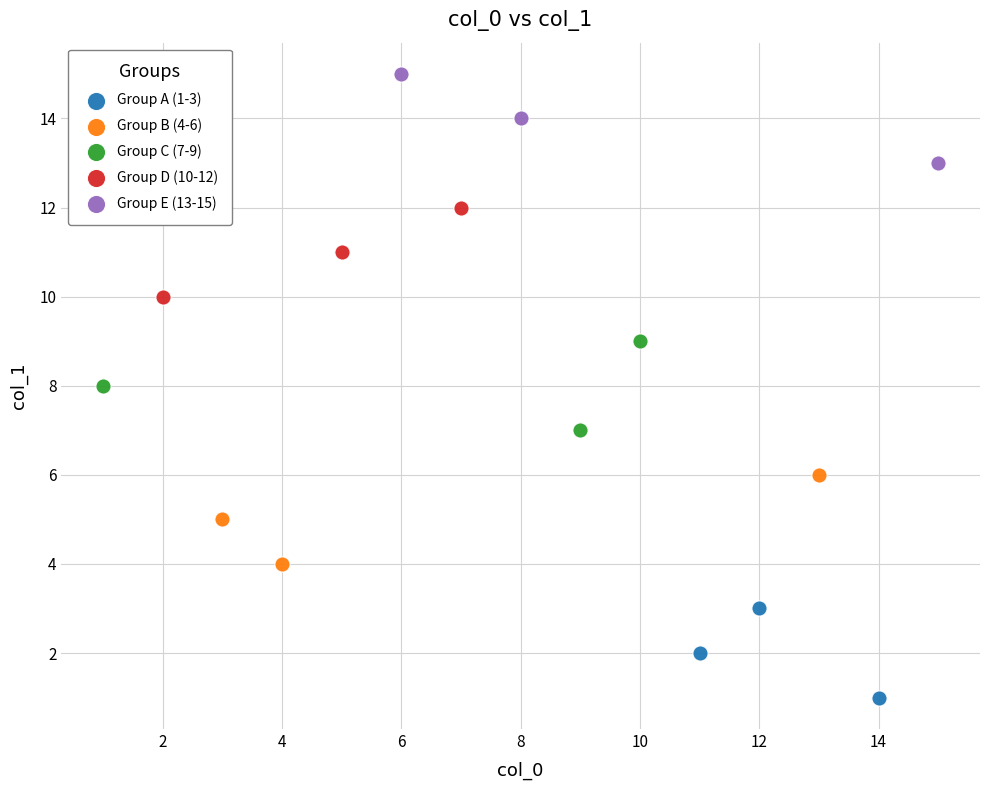

Which series reaches the maximum Y coordinate?

Group E (13-15)